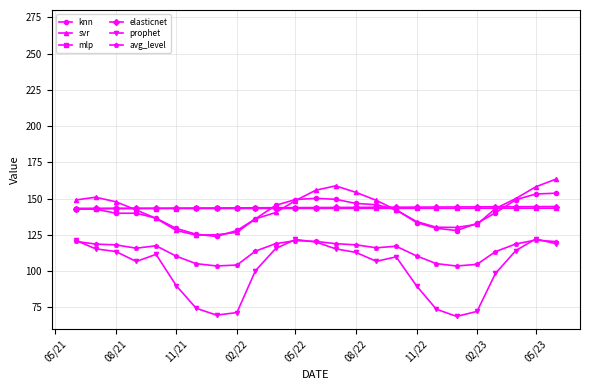

True or false: prophet and mlp cross at least once.

False